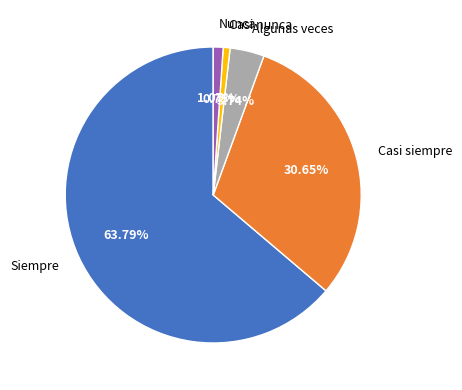

What percentage do Casi nunca and Algunas veces together represent?

4.5%